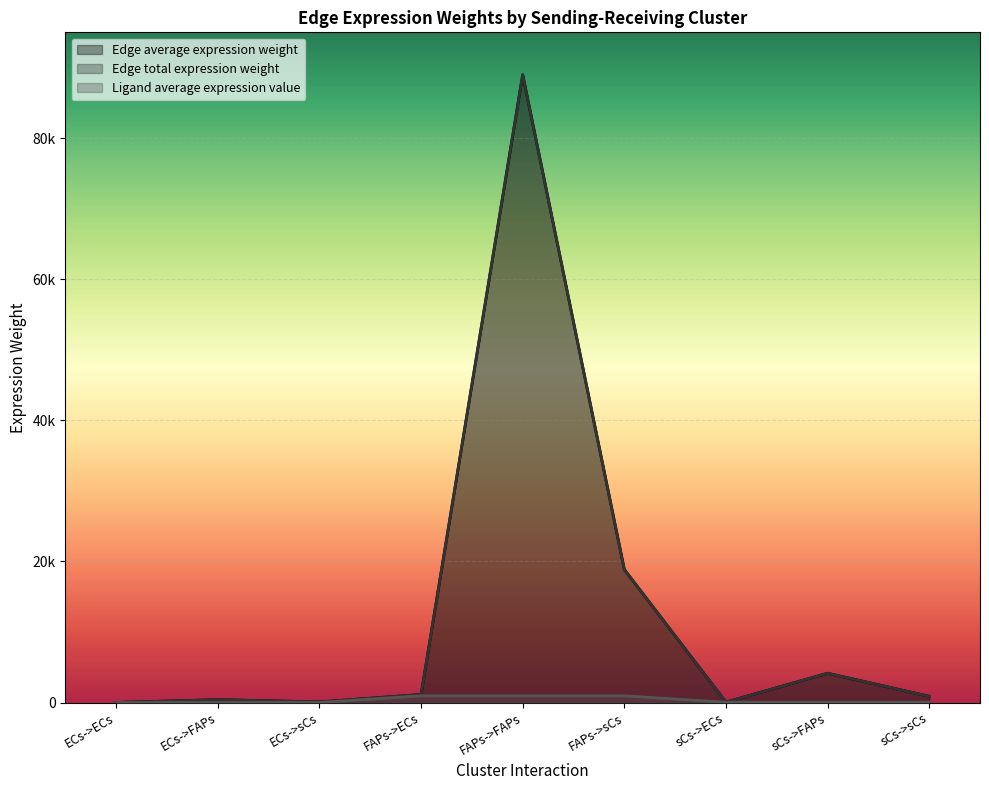

True or false: Edge total expression weight and Ligand average expression value cross at least once.

False